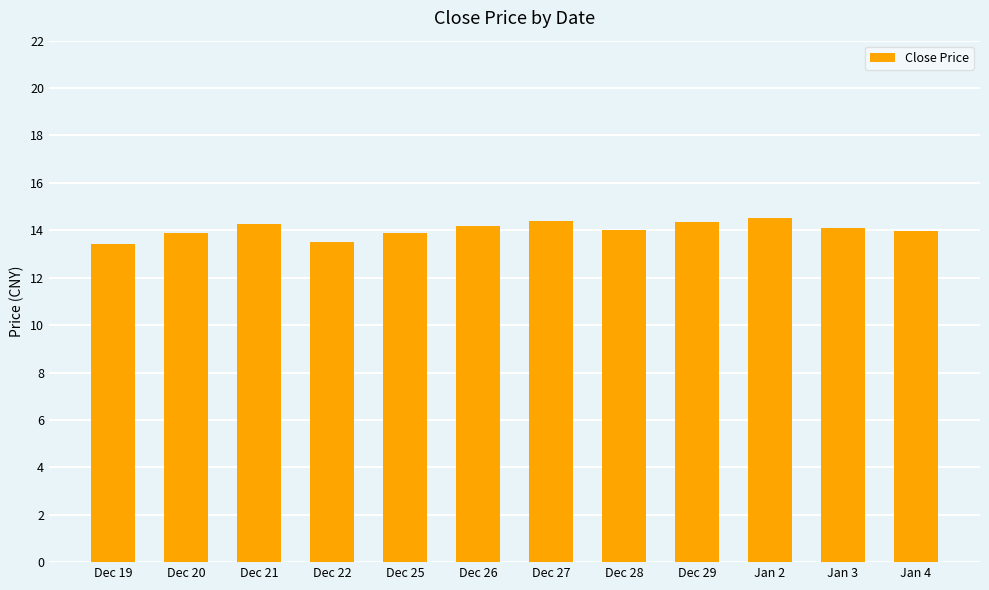

What is the sum of all values?

168.4